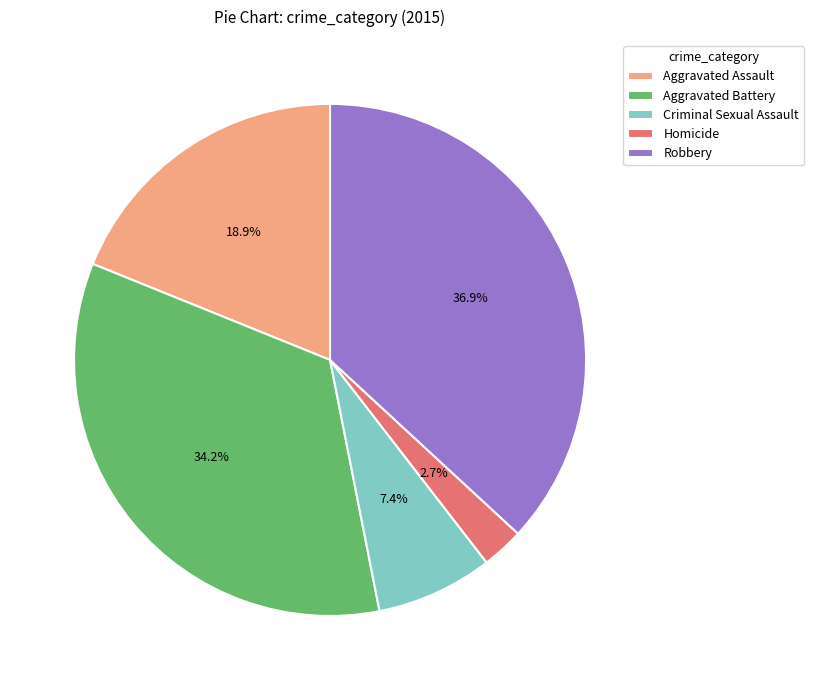

What is the ratio of the value at Homicide to the value at Criminal Sexual Assault?

0.4